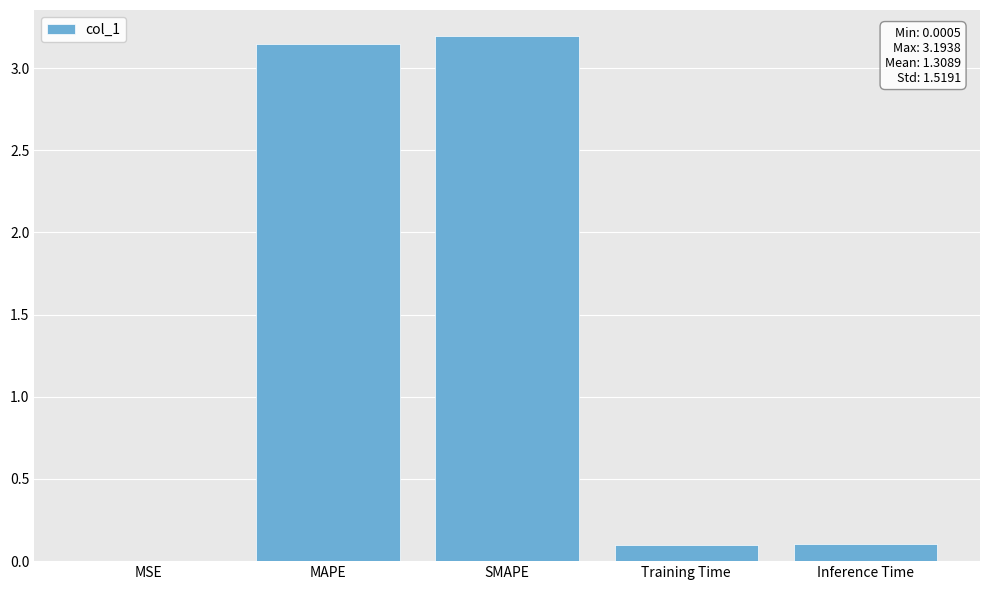

What is the sum of the values at Training Time and SMAPE?

3.3